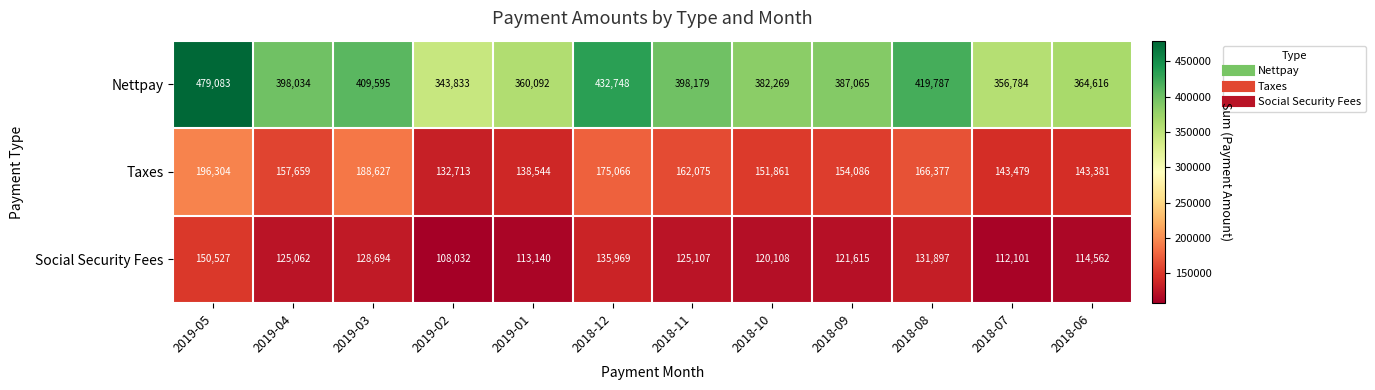

What is the difference between the highest and lowest values at 2019-01?

246952